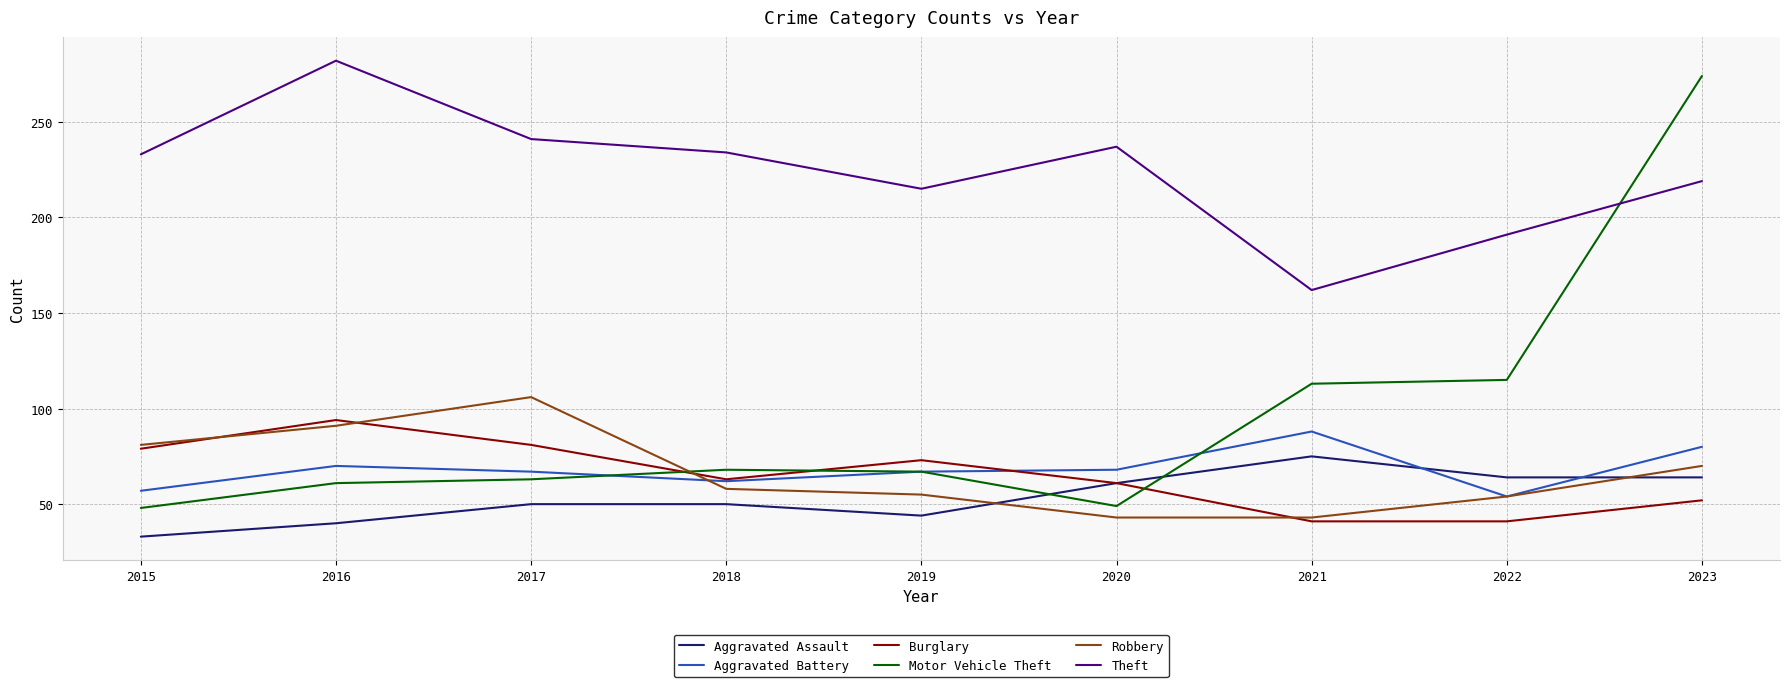

What value does the Motor Vehicle Theft series have at 2015?

48